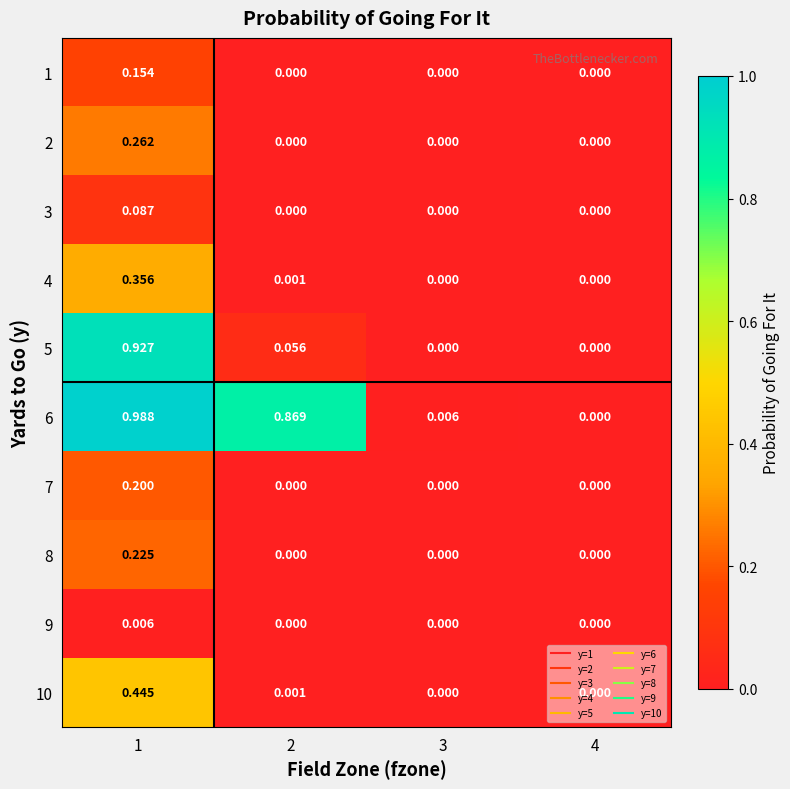

Which series has the largest total across all categories?

6